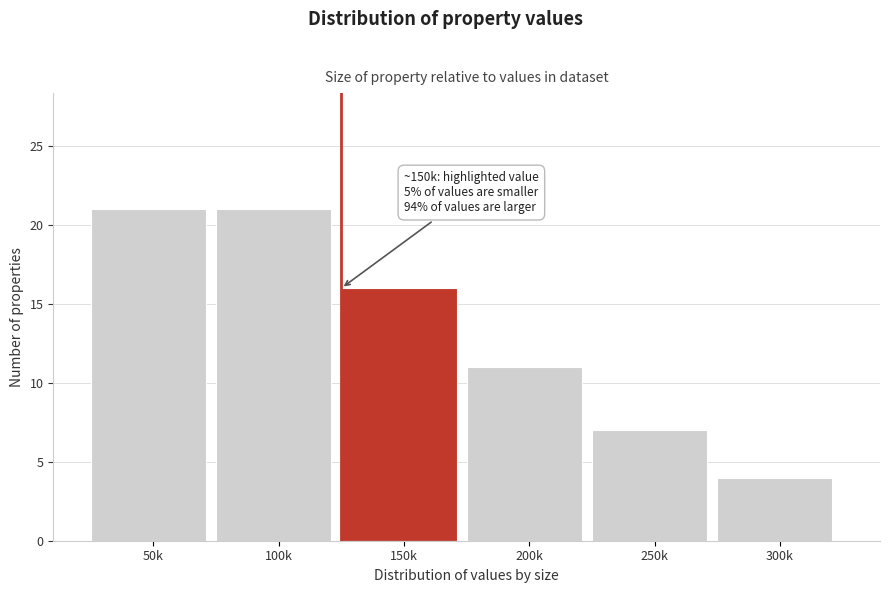

Reading left to right, transcribe all the data shown in this chart.

50k=21	100k=21	150k=16	200k=11	250k=7	300k=4